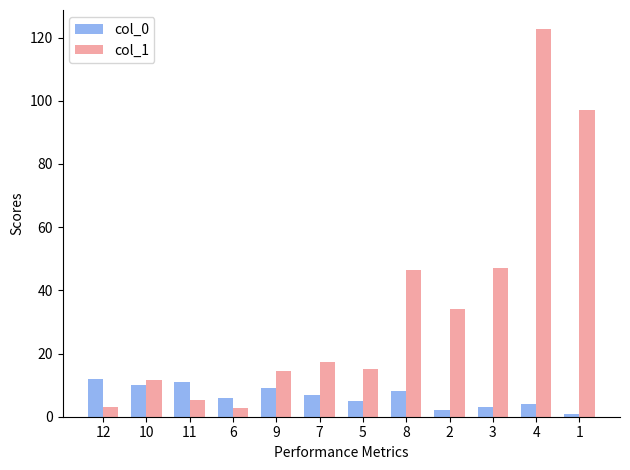

Which series changed the most between 11 and 6?

col_0